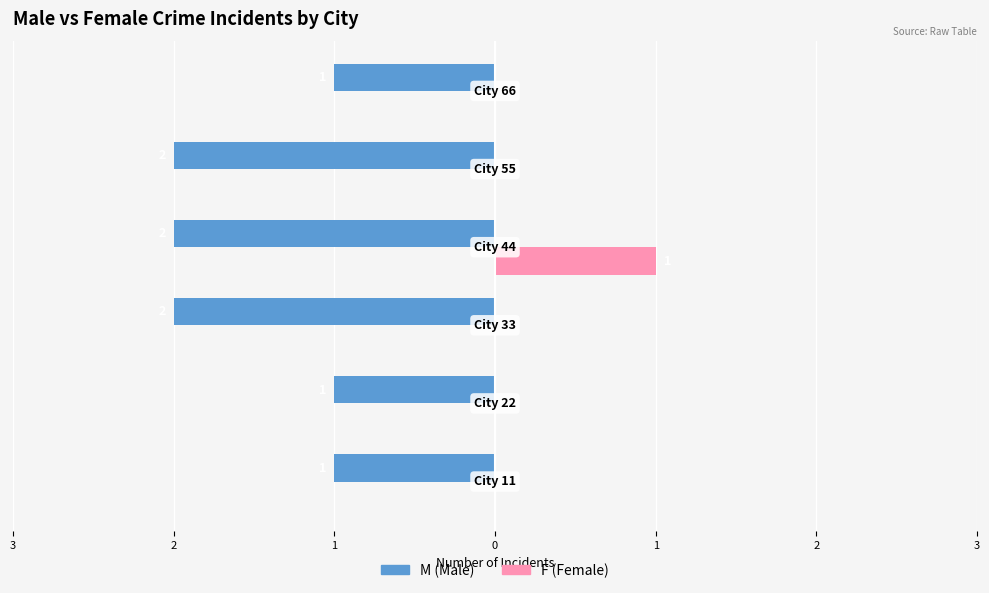

The M series shows -1 at 2. True or false?

True